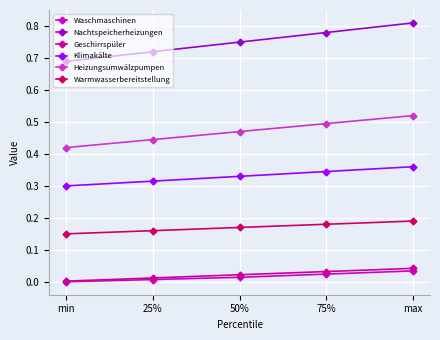

Which series has the largest range (max minus min)?

Nachtspeicherheizungen